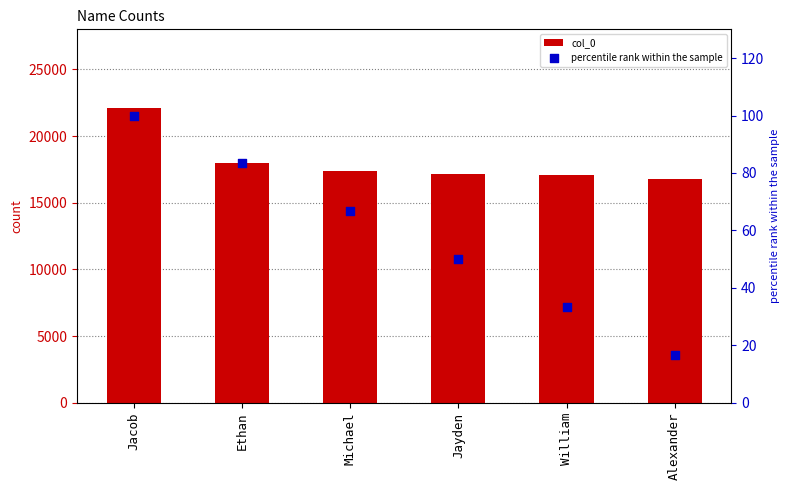

Which series contains the highest Y value?

col_0